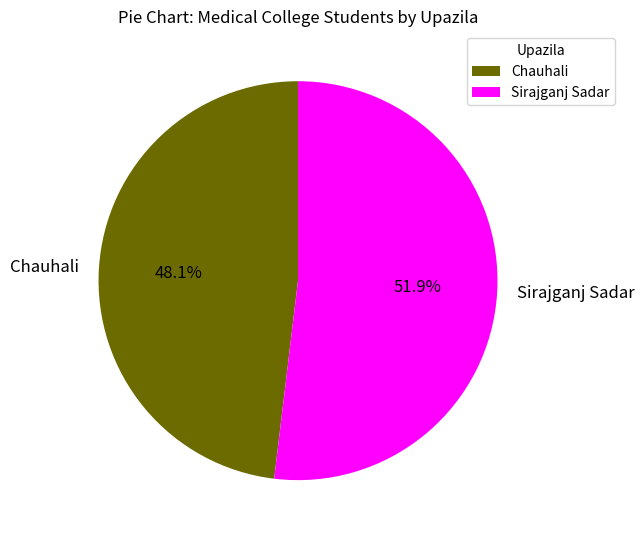

To the nearest percent, what is the difference between the Chauhali and Sirajganj Sadar slice percentages?

4%